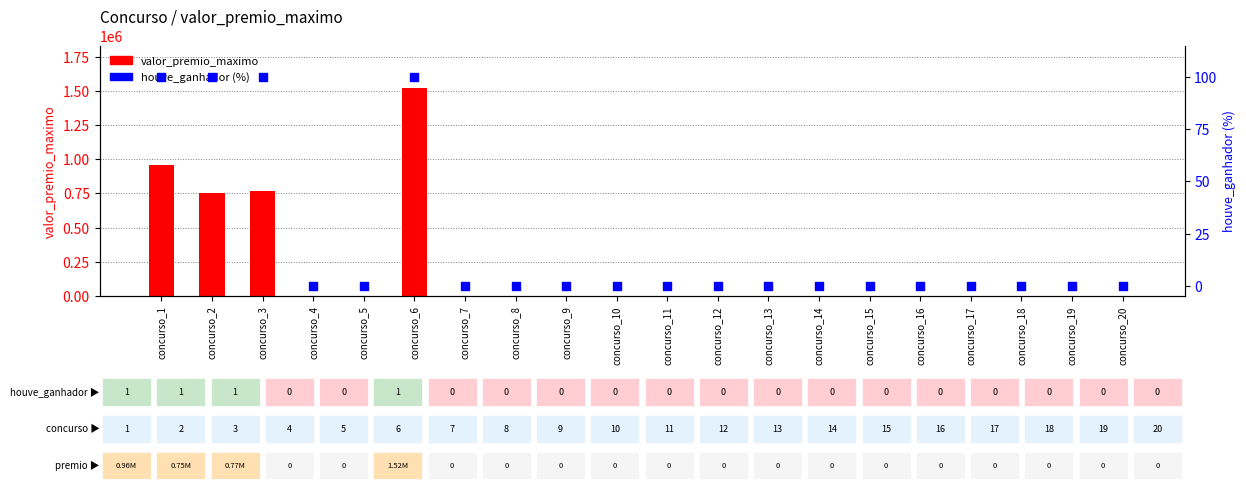

What are all the series names shown in the legend?

valor_premio_maximo, houve_ganhador (%)